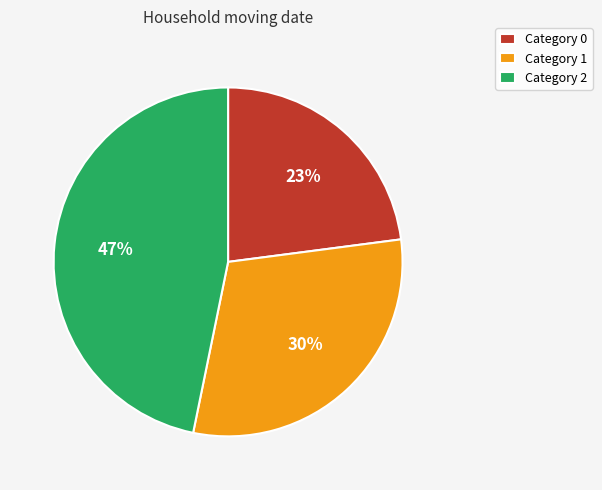

Count the number of slices in the pie.

3